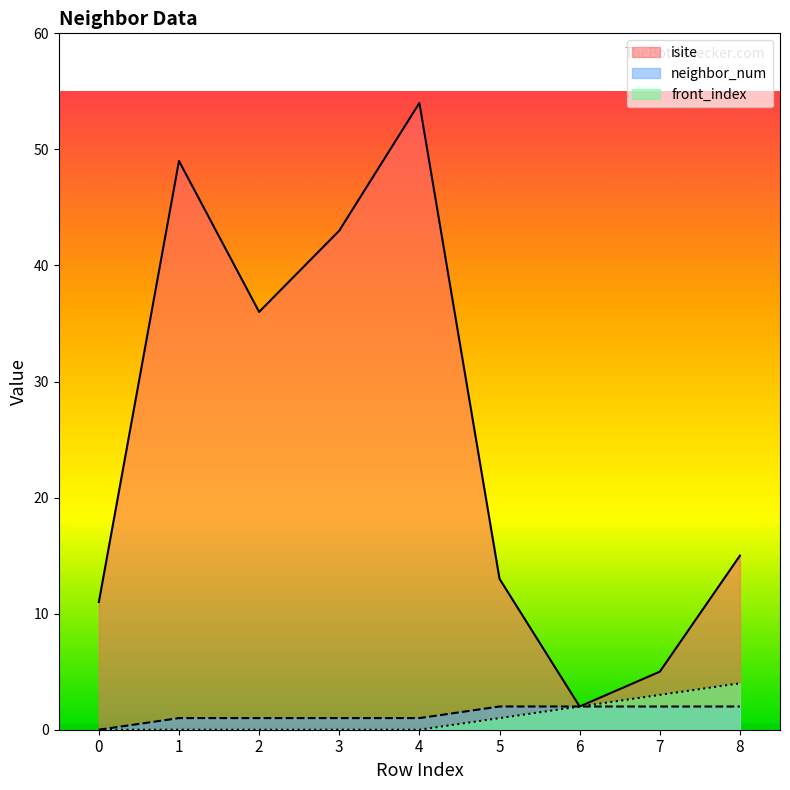

Between 8 and 2, which is larger?

2